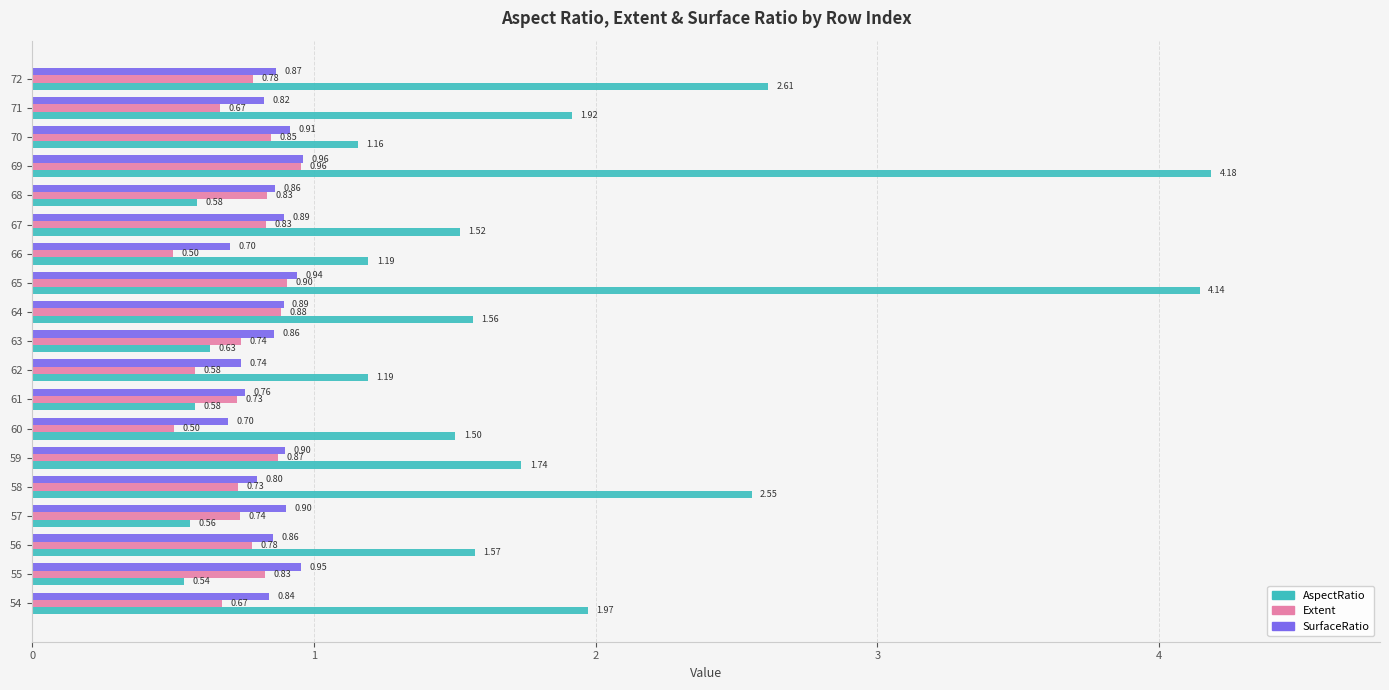

What is the spread (max minus min) of values at 66?

0.7